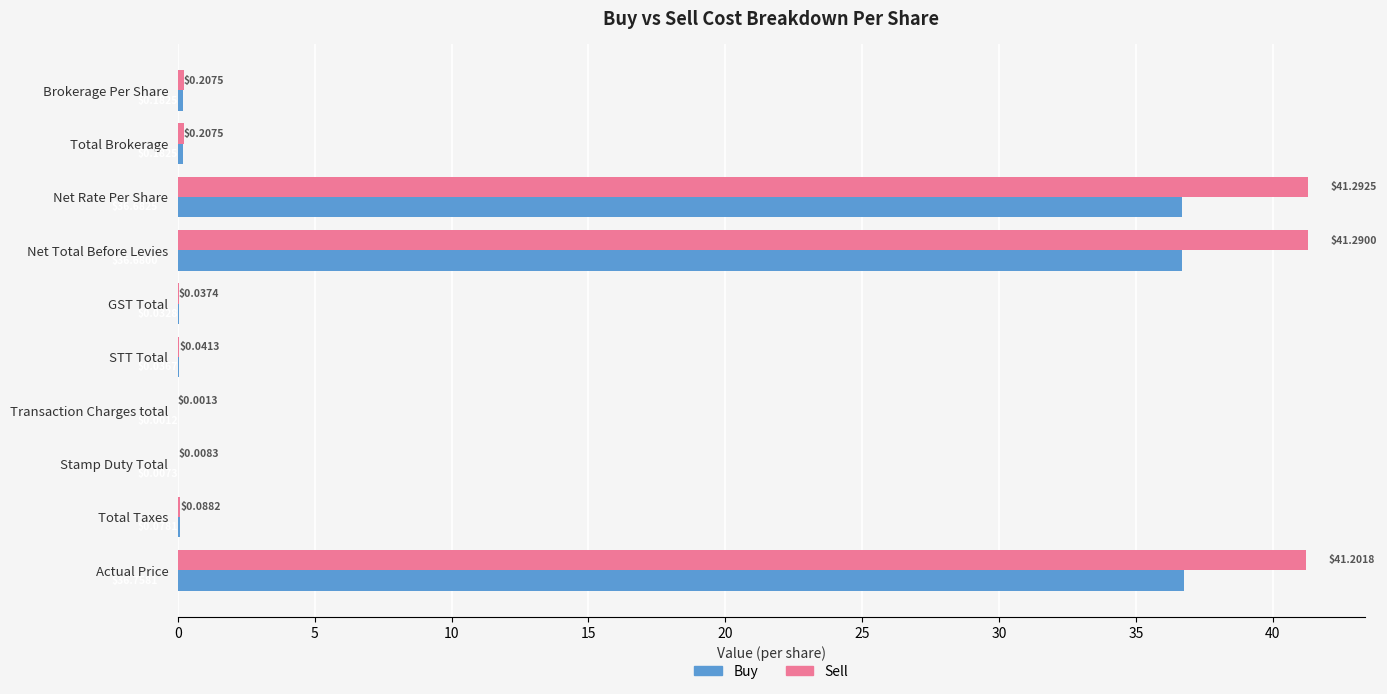

Which series changed the most between Net Total Before Levies and GST Total?

Sell